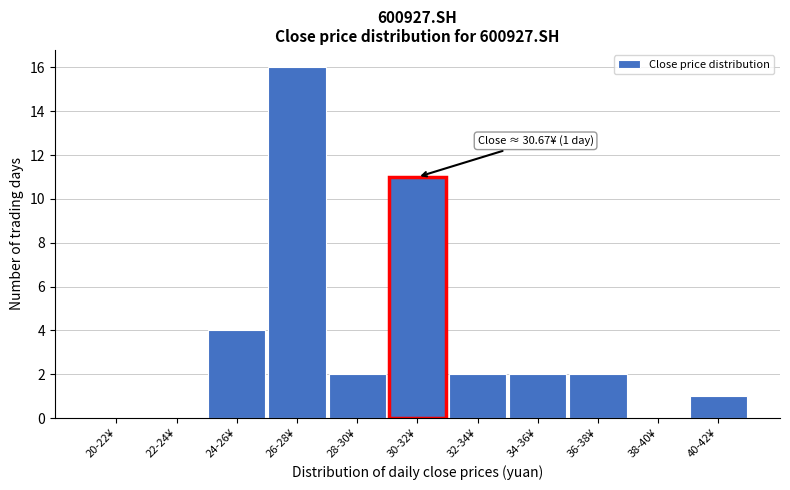

Reading left to right, extract all data points from this chart.

20-22¥=0	22-24¥=0	24-26¥=4	26-28¥=16	28-30¥=2	30-32¥=11	32-34¥=2	34-36¥=2	36-38¥=2	38-40¥=0	40-42¥=1